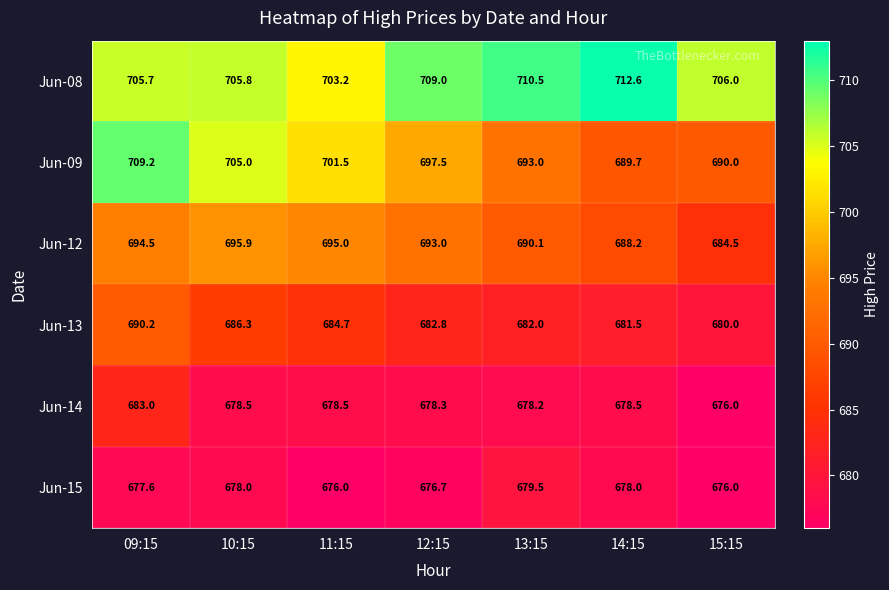

At how many categories does at least one series exceed 695?

7